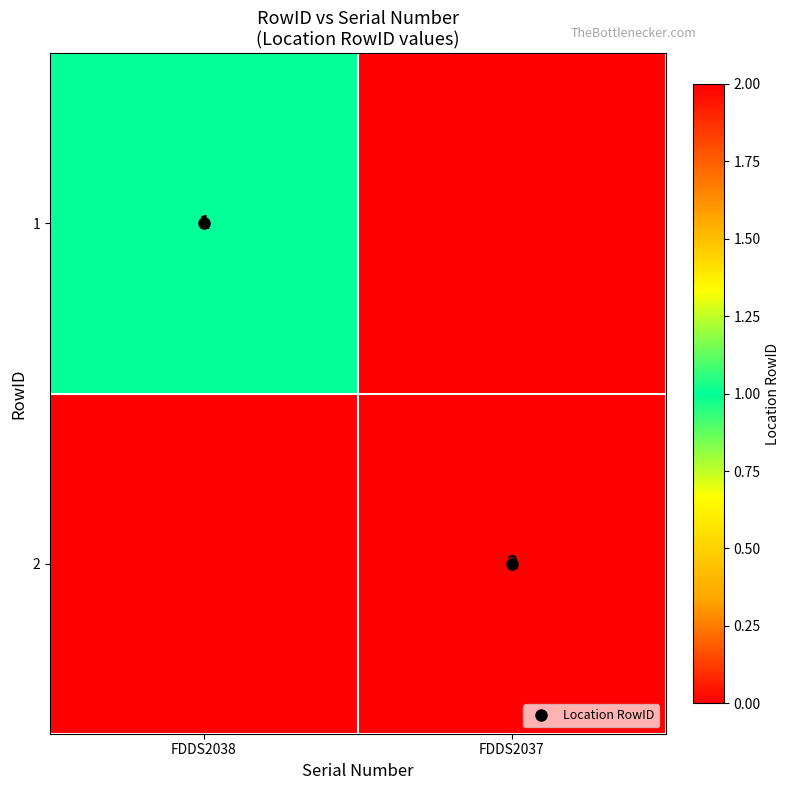

List the series in order of their peak value, lowest first.

1, 2